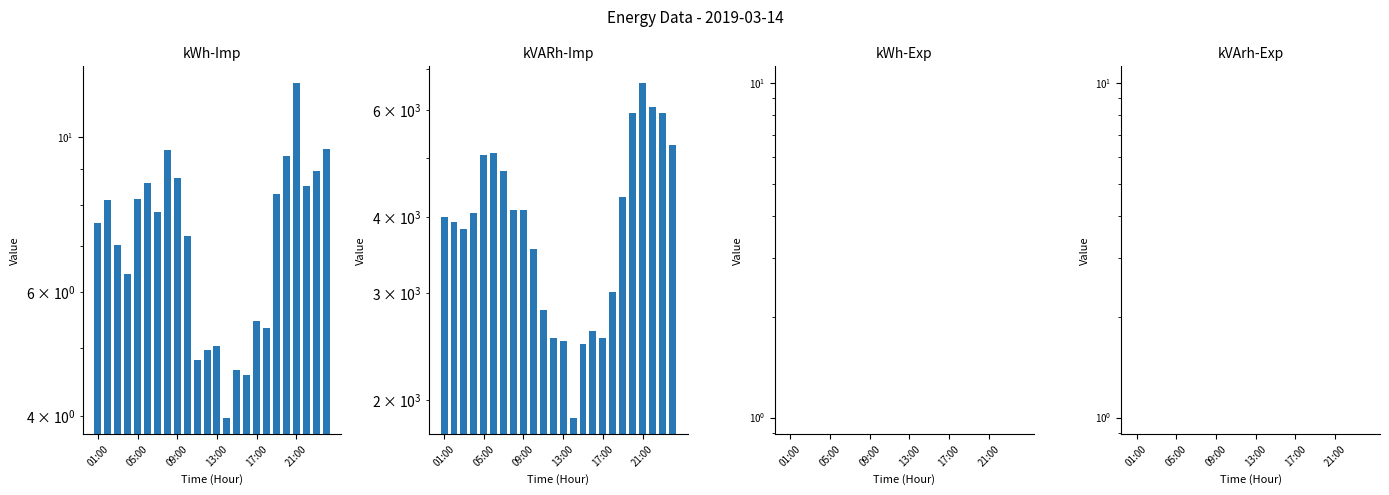

Reading right to left, what are all the values shown in this chart?

kWh-Imp: 9.6	8.9	8.5	11.9	9.4	8.3	5.3	5.5	4.6	4.7	4.0	5.0	5.0	4.8	7.2	8.7	9.6	7.8	8.6	8.2	6.4	7.0	8.1	7.5
kVARh-Imp: 5256.0	5919.0	6054.0	6641.0	5922.0	4312.0	3012.0	2525.0	2593.0	2469.0	1871.0	2497.0	2532.0	2816.0	3546.0	4105.0	4103.0	4768.0	5098.0	5062.0	4052.0	3822.0	3924.0	4003.0
kWh-Exp: 0.0	0.0	0.0	0.0	0.0	0.0	0.0	0.0	0.0	0.0	0.0	0.0	0.0	0.0	0.0	0.0	0.0	0.0	0.0	0.0	0.0	0.0	0.0	0.0
kVArh-Exp: 0.0	0.0	0.0	0.0	0.0	0.0	0.0	0.0	0.0	0.0	0.0	0.0	0.0	0.0	0.0	0.0	0.0	0.0	0.0	0.0	0.0	0.0	0.0	0.0